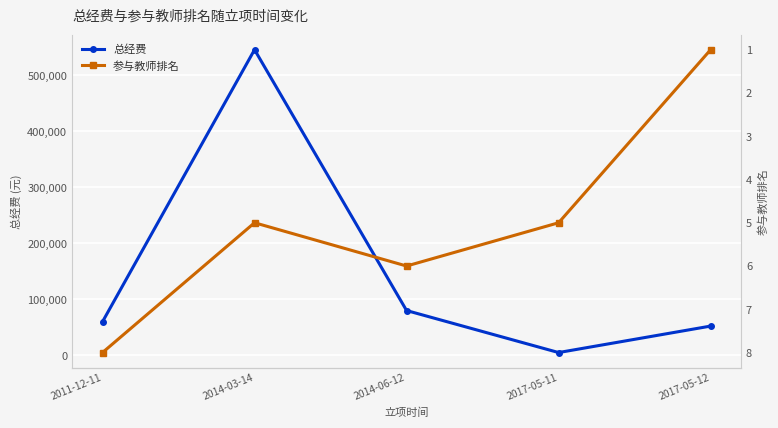

What is the spread (max minus min) of values at 2014-03-14?

545653